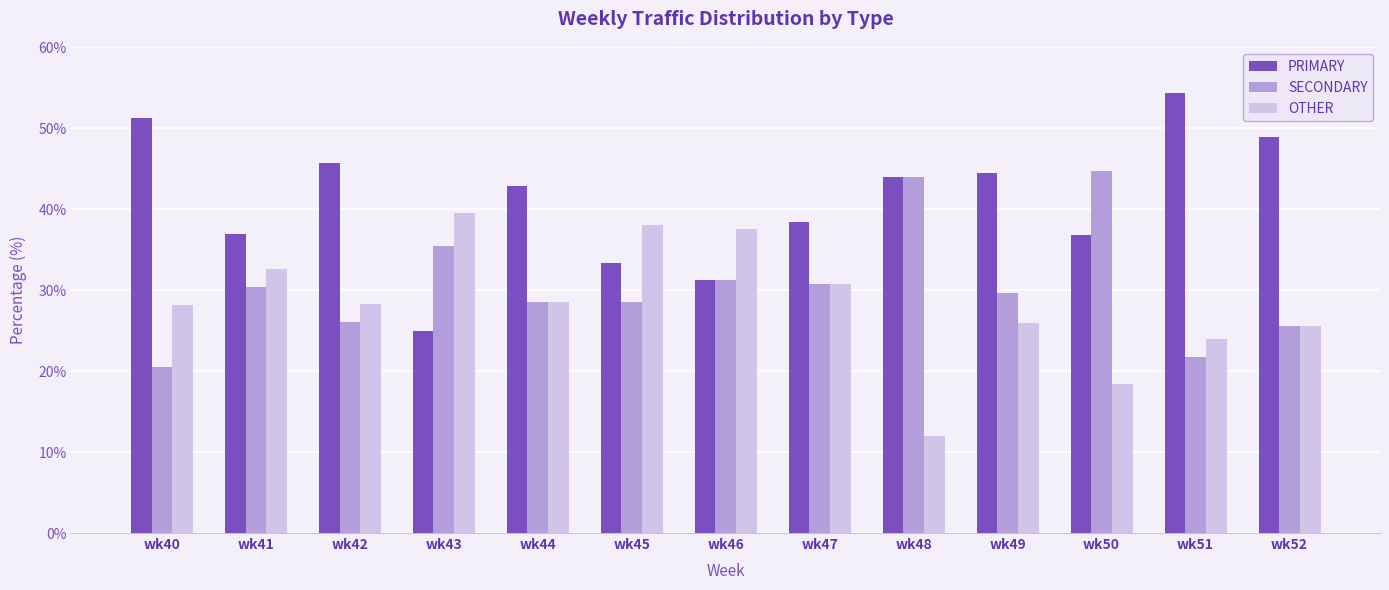

Which series has the largest total across all categories?

PRIMARY